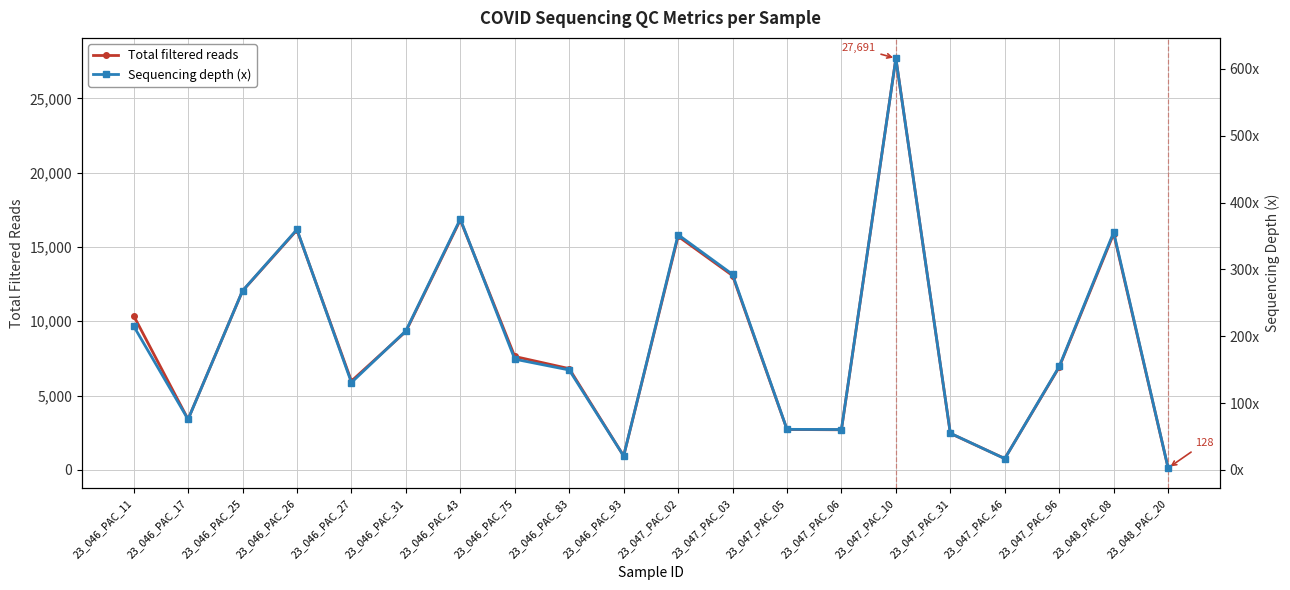

At which category does Total filtered reads reach its first local peak?

23_046_PAC_26